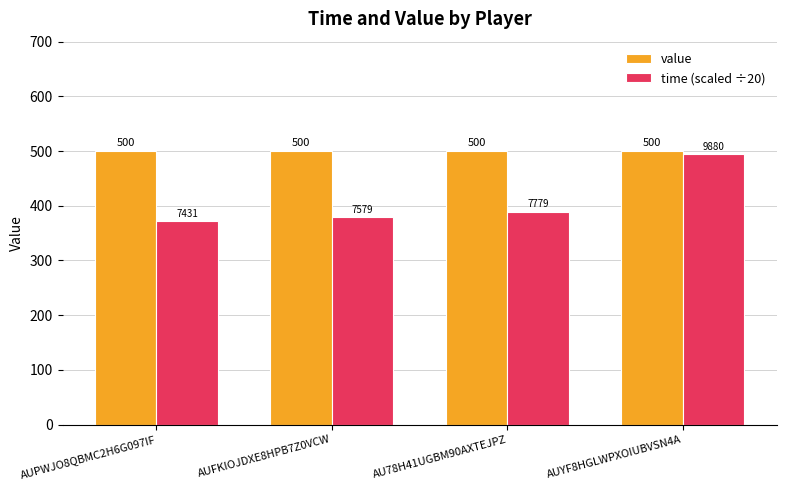

At how many categories does at least one series exceed 493?

4